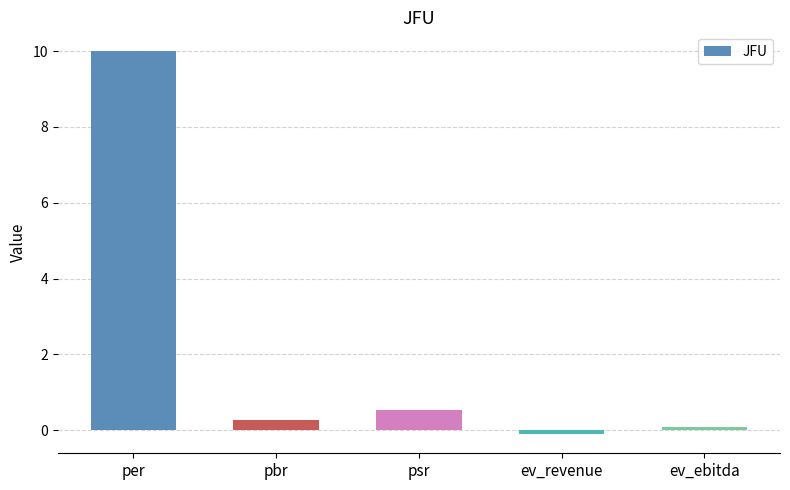

Rank the categories by value from highest to lowest.

per, psr, pbr, ev_ebitda, ev_revenue